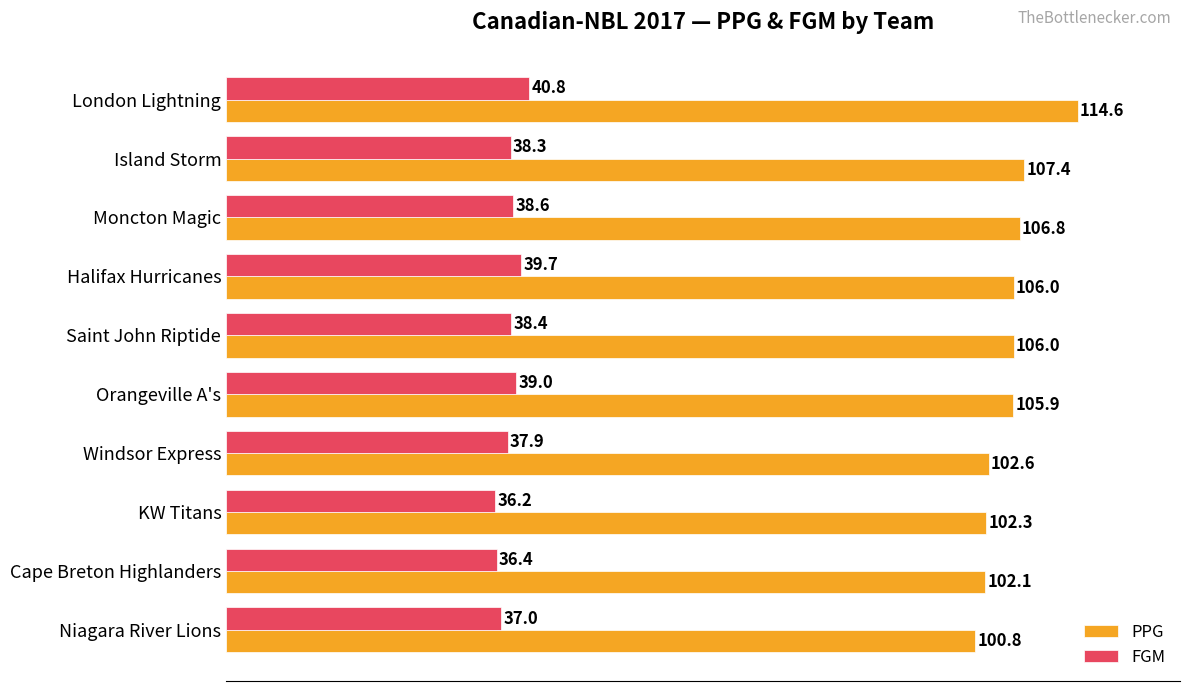

Which series changed the most between London Lightning and Niagara River Lions?

PPG